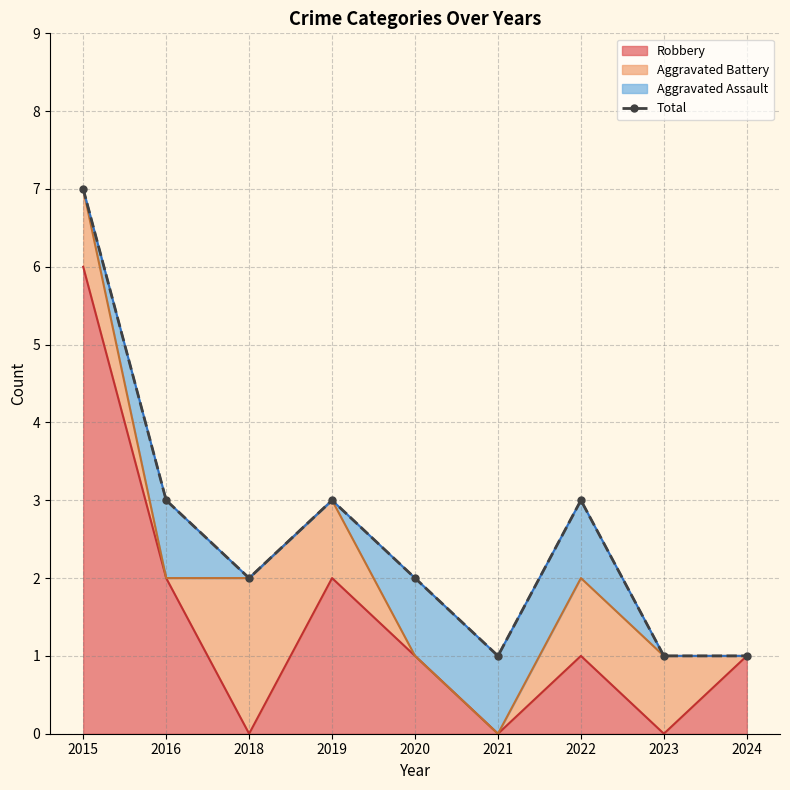

At which label does the data first exceed 2?

2015